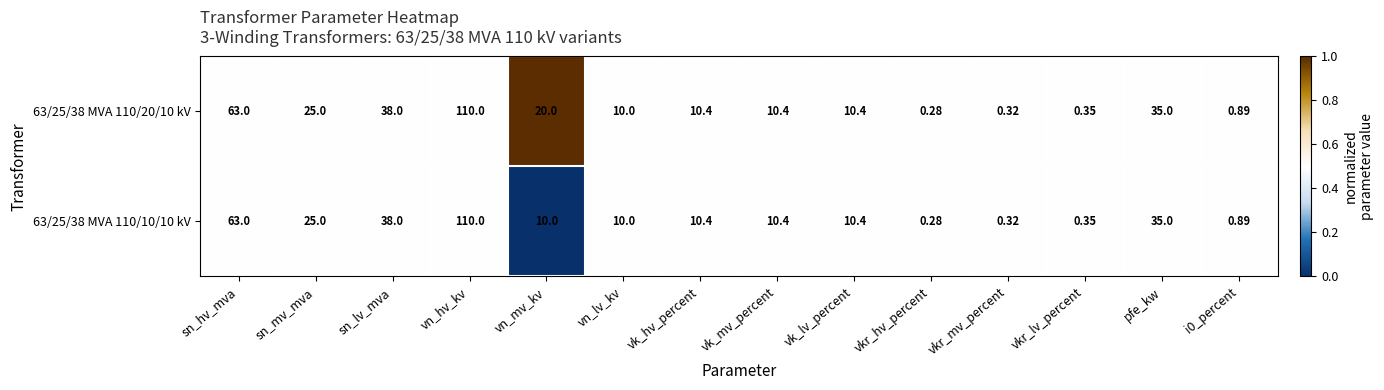

At which label does 63/25/38 MVA 110/20/10 kV first exceed 10?

sn_hv_mva